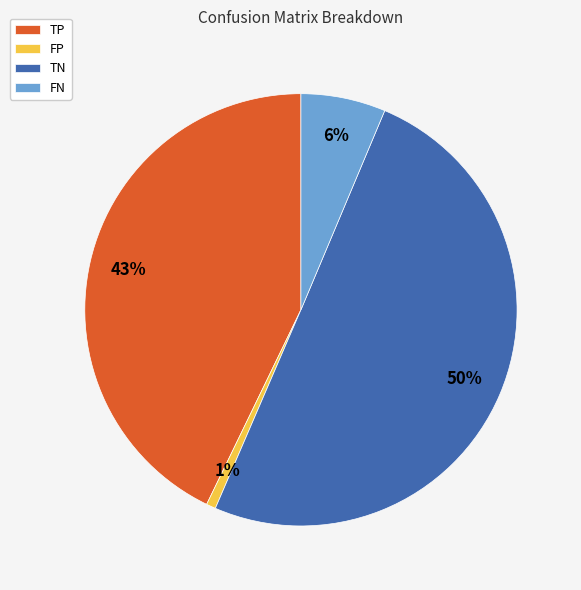

Count the number of slices in the pie.

4